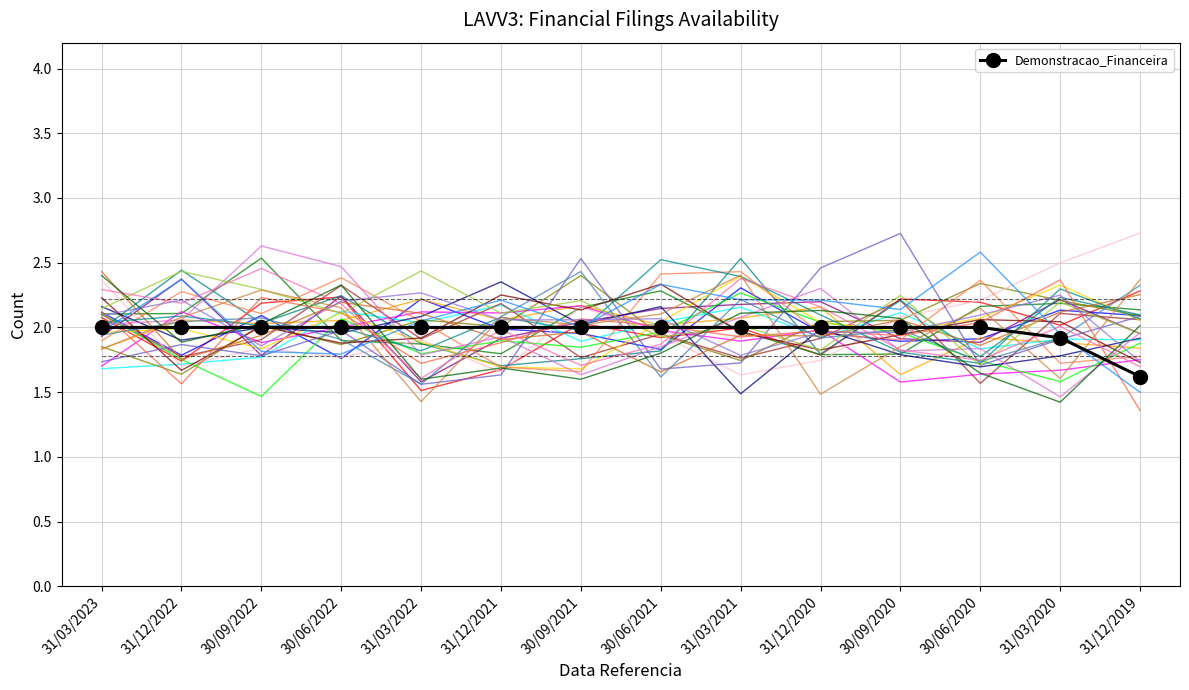

At which label is the value closest to 1?

31/12/2019